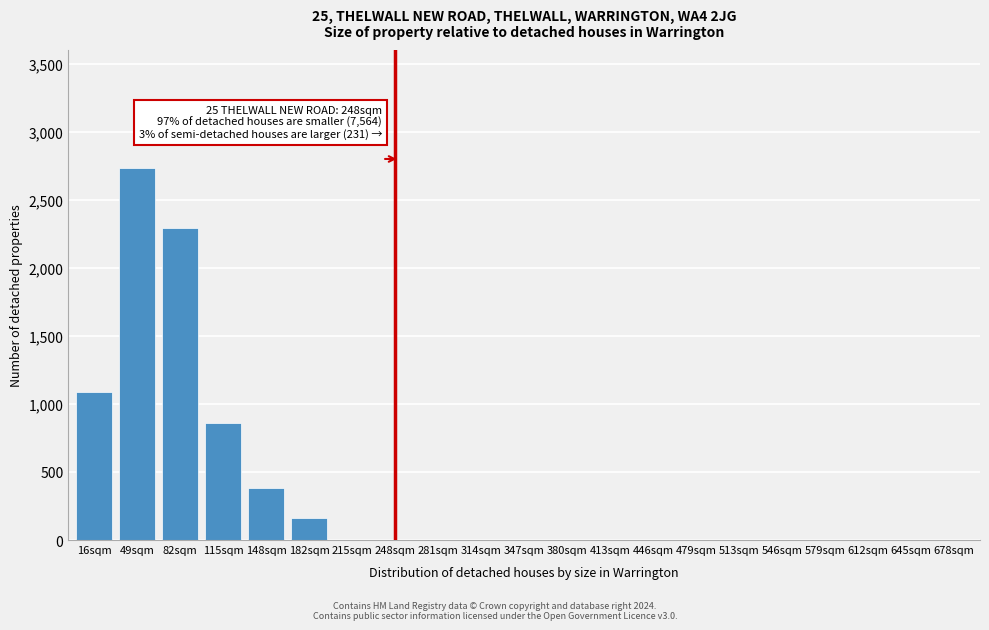

Reading left to right, extract all data points from this chart.

16sqm=1090	49sqm=2730	82sqm=2290	115sqm=860	148sqm=380	182sqm=160	215sqm=0	248sqm=0	281sqm=0	314sqm=0	347sqm=0	380sqm=0	413sqm=0	446sqm=0	479sqm=0	513sqm=0	546sqm=0	579sqm=0	612sqm=0	645sqm=0	678sqm=0